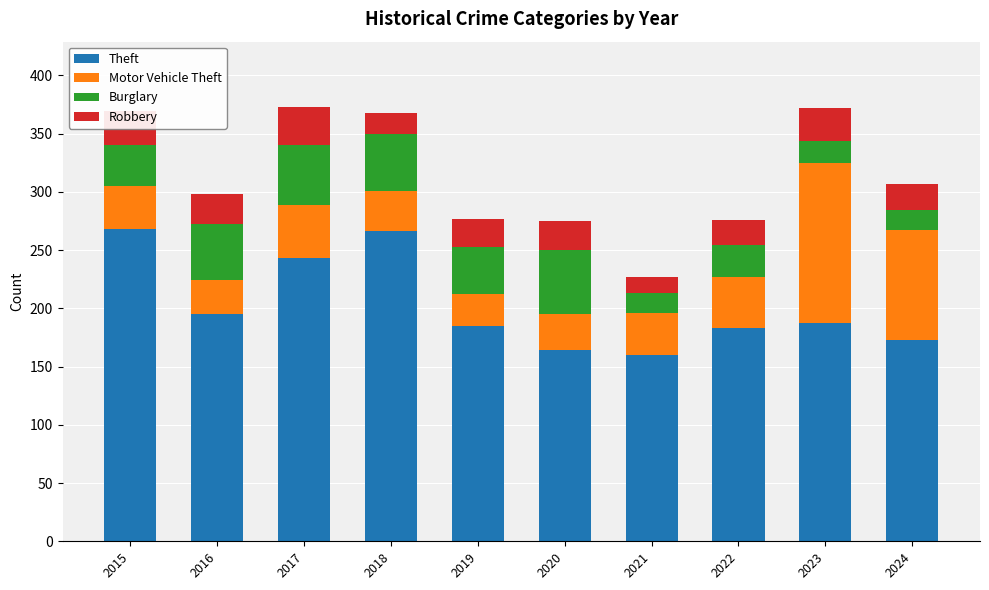

Is it true that Theft equals 101 at 2023?

False